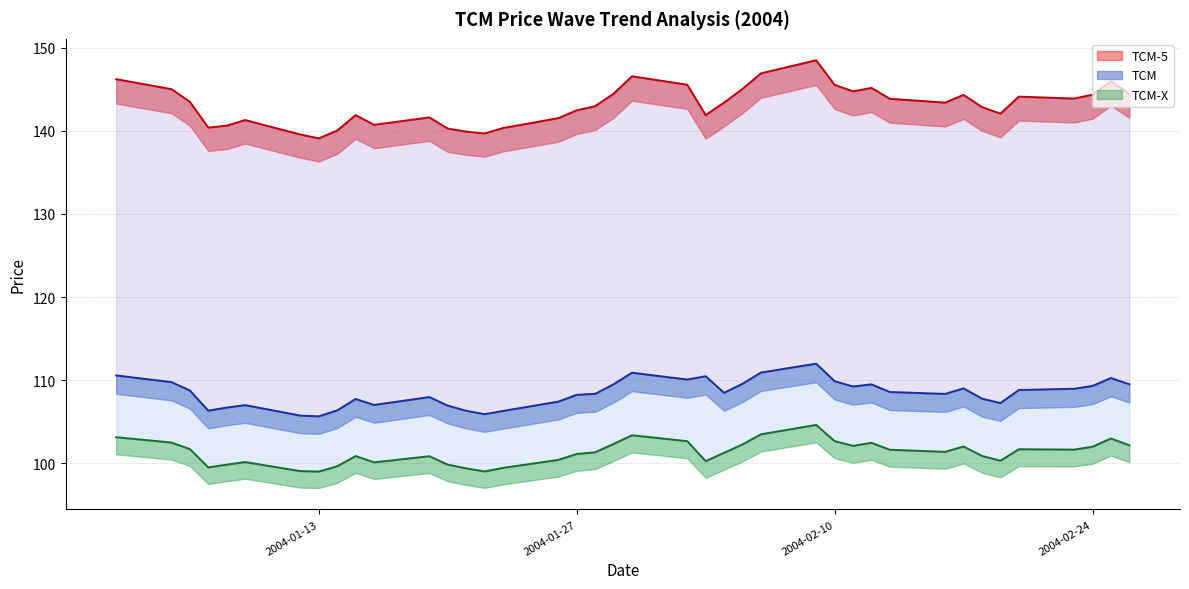

What is the average value of the TCM-X series?

101.3